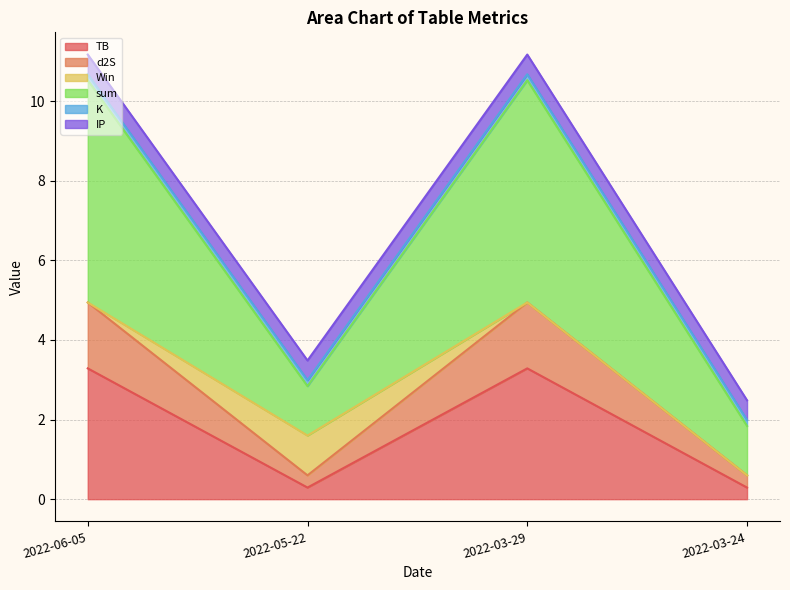

What is the lowest value of the TB series?

0.3